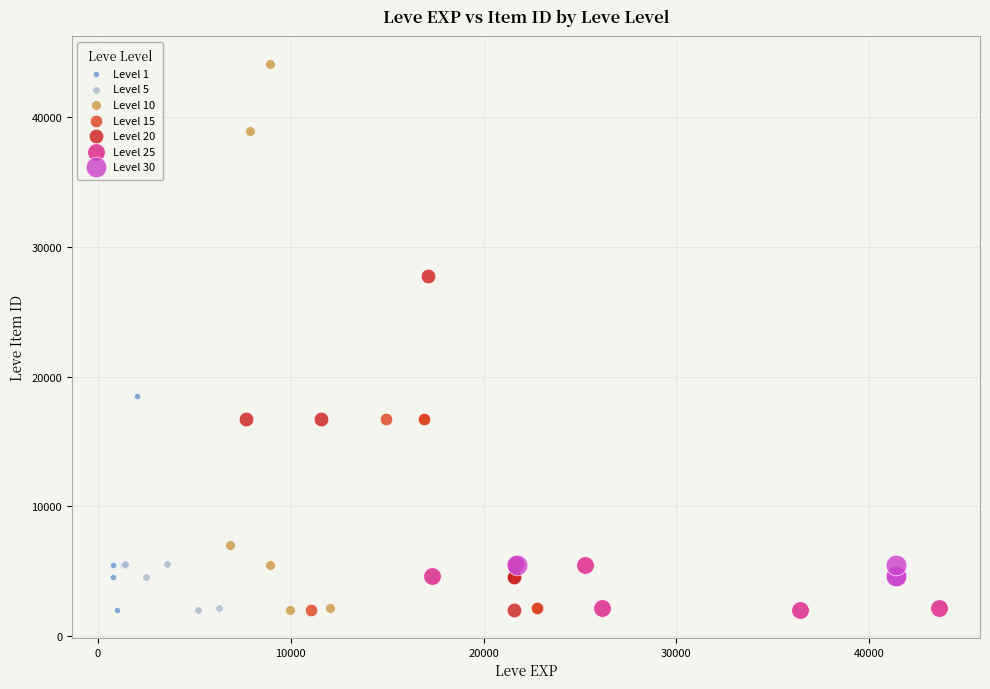

What are all the series names shown in the legend?

Level 1, Level 5, Level 10, Level 15, Level 20, Level 25, Level 30